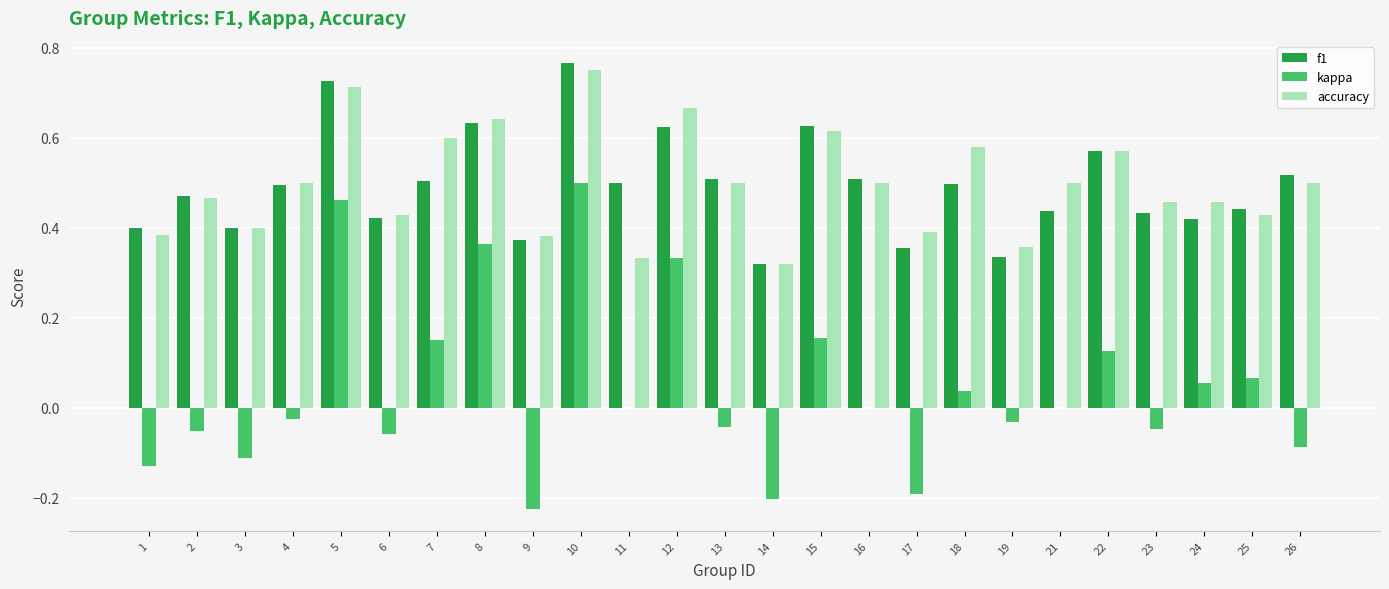

At which label does kappa reach its peak?

10